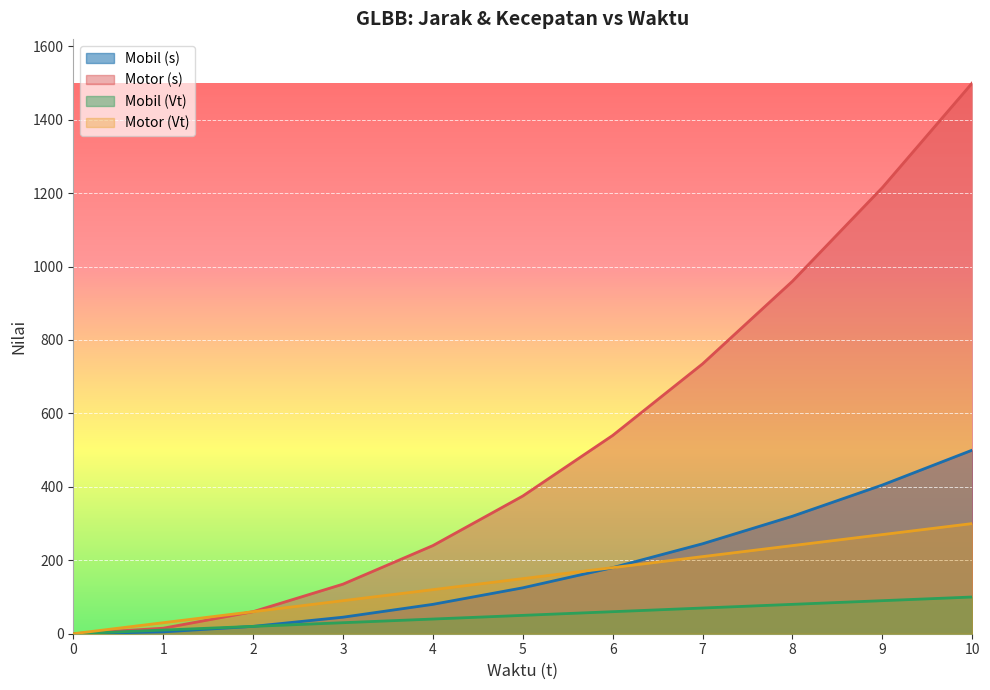

Reading left to right, transcribe all the data shown in this chart.

Mobil (s): 0	5	20	45	80	125	180	245	320	405	500
Motor (s): 0	15	60	135	240	375	540	735	960	1215	1500
Mobil (Vt): 0	10	20	30	40	50	60	70	80	90	100
Motor (Vt): 0	30	60	90	120	150	180	210	240	270	300